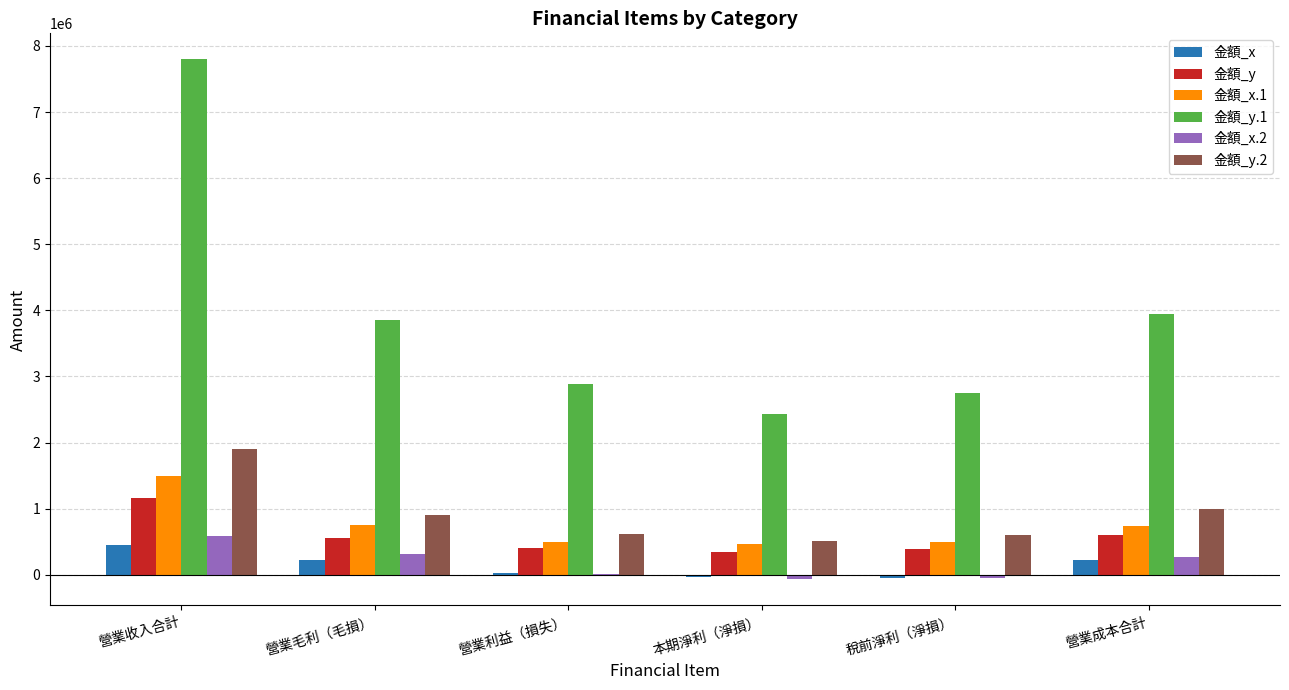

What is the greatest value displayed?

7797418